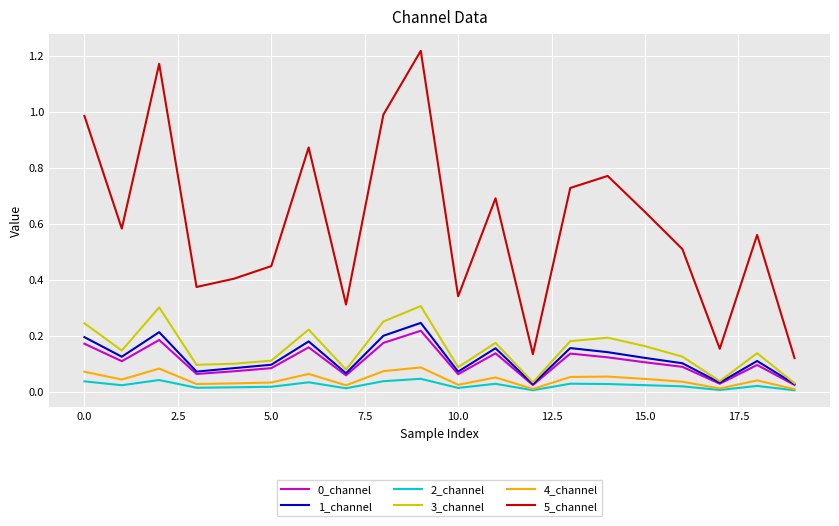

How many distinct data groups are displayed?

6